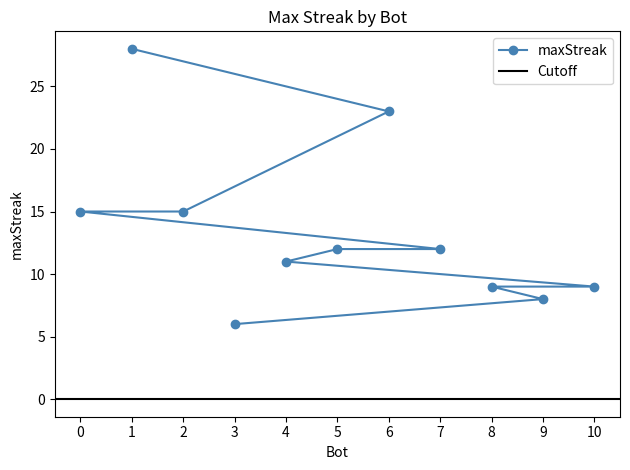

List the labels in order of value, smallest first.

3, 9, 10, 8, 4, 7, 5, 2, 0, 6, 1